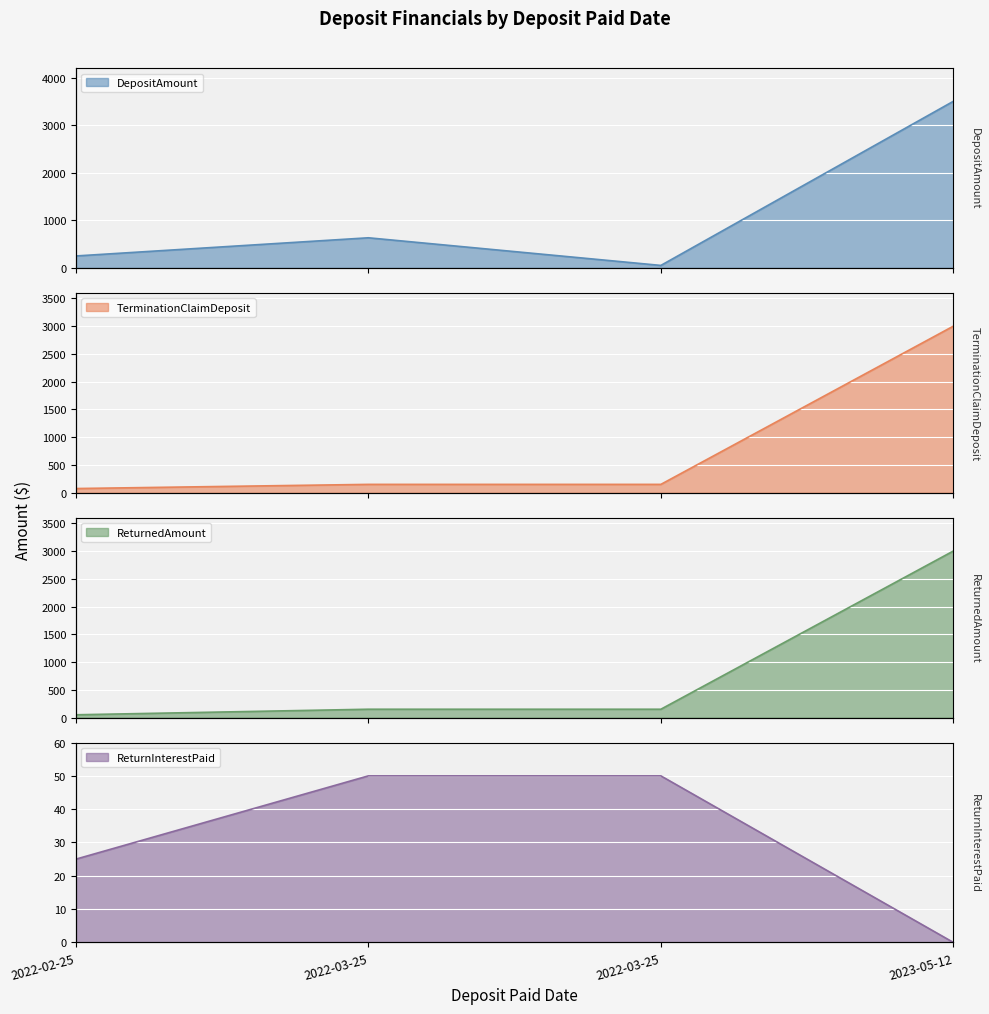

What is the label of the 3rd point from the left?

2022-03-25